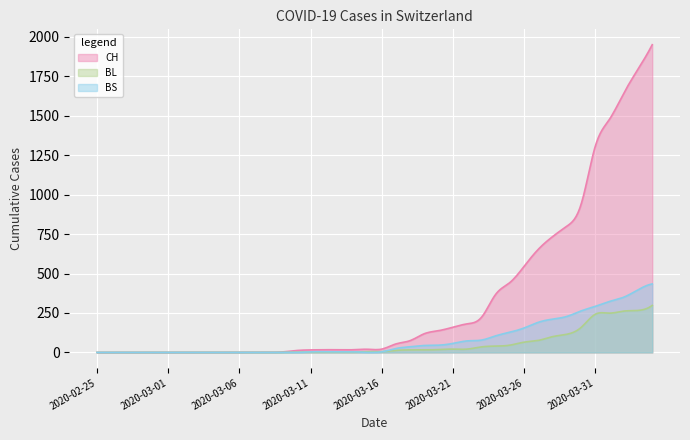

What is the label of the 3rd point from the right?

2020-04-02